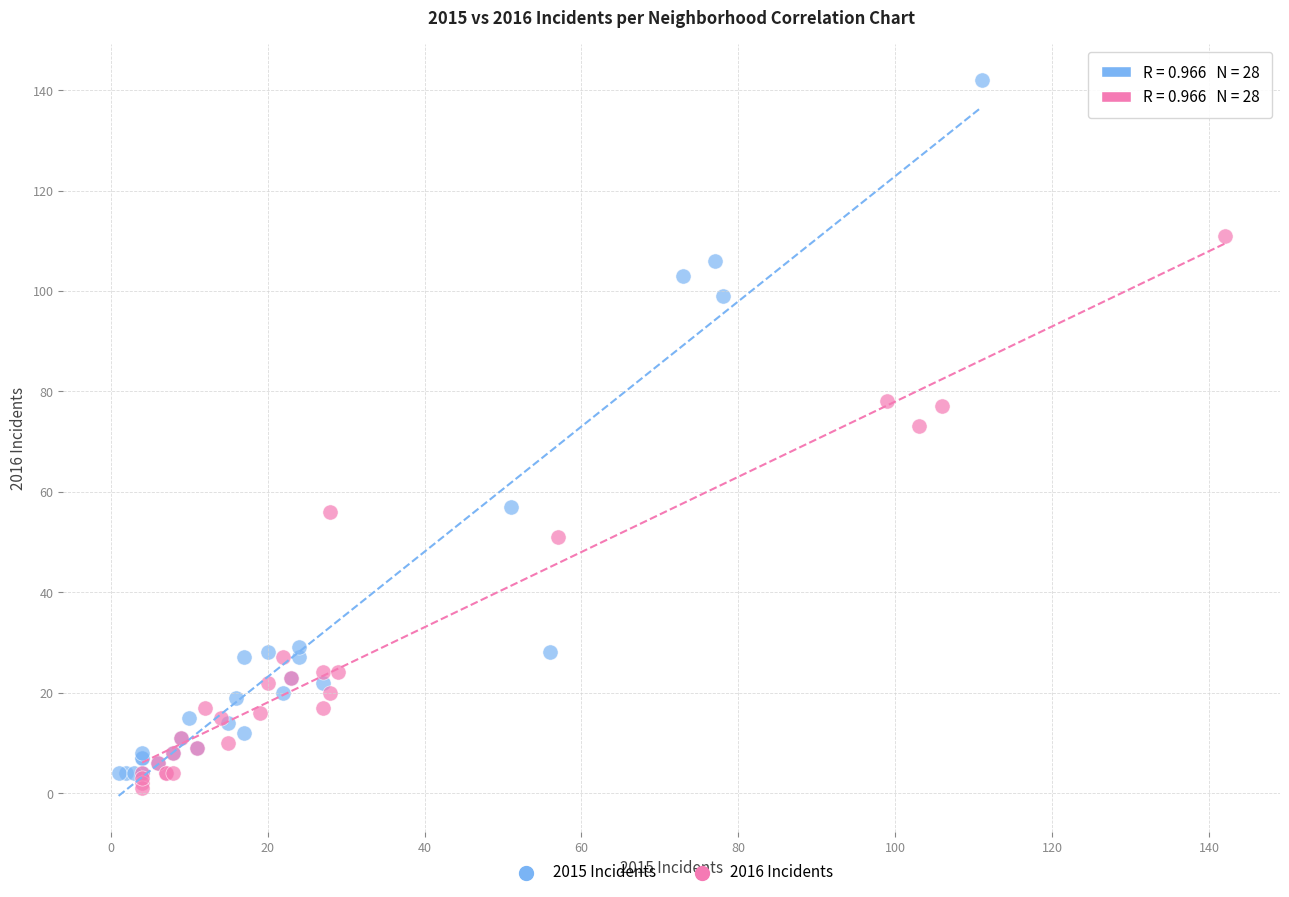

Which series has the widest spread of Y values?

2015 Incidents